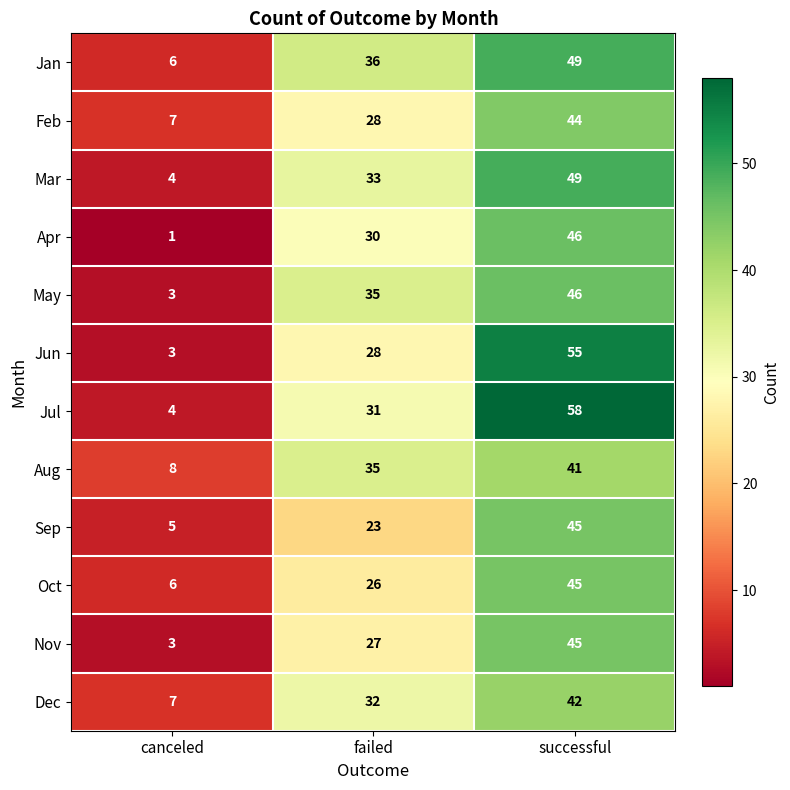

At which category is the sum across all series the highest?

successful